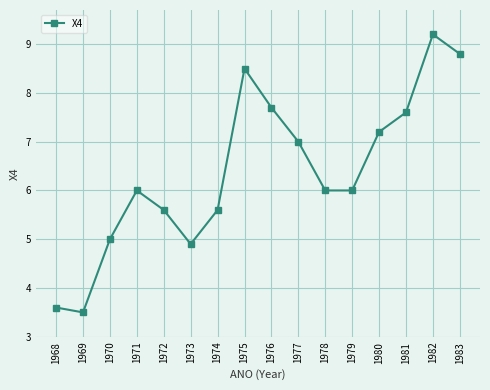

What is the approximate value at 1979?

6.0